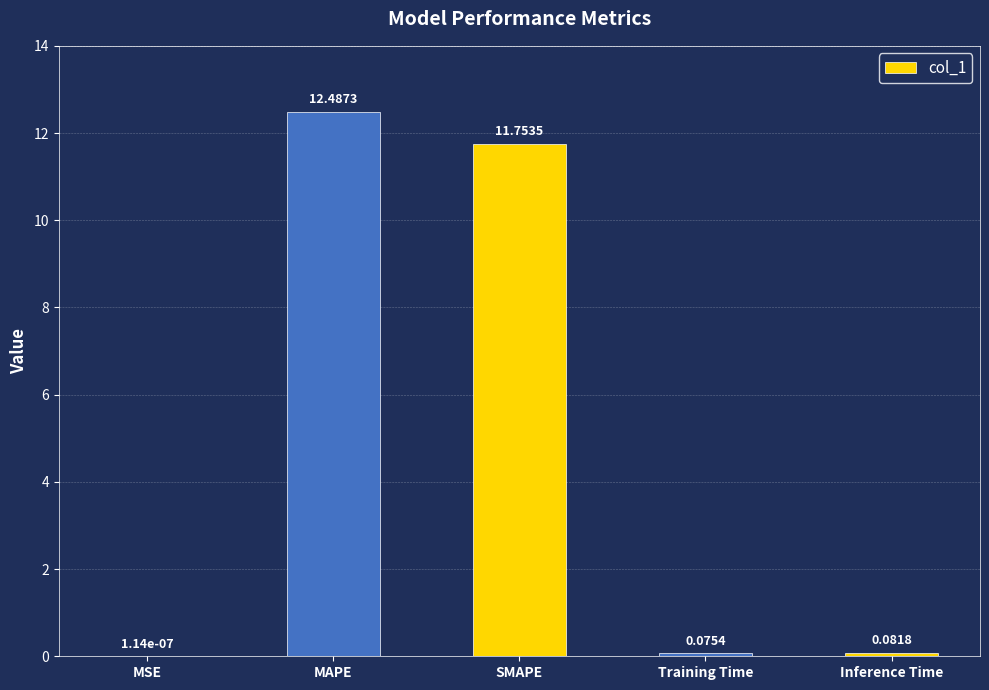

Where is the data nearest to the value 6?

SMAPE